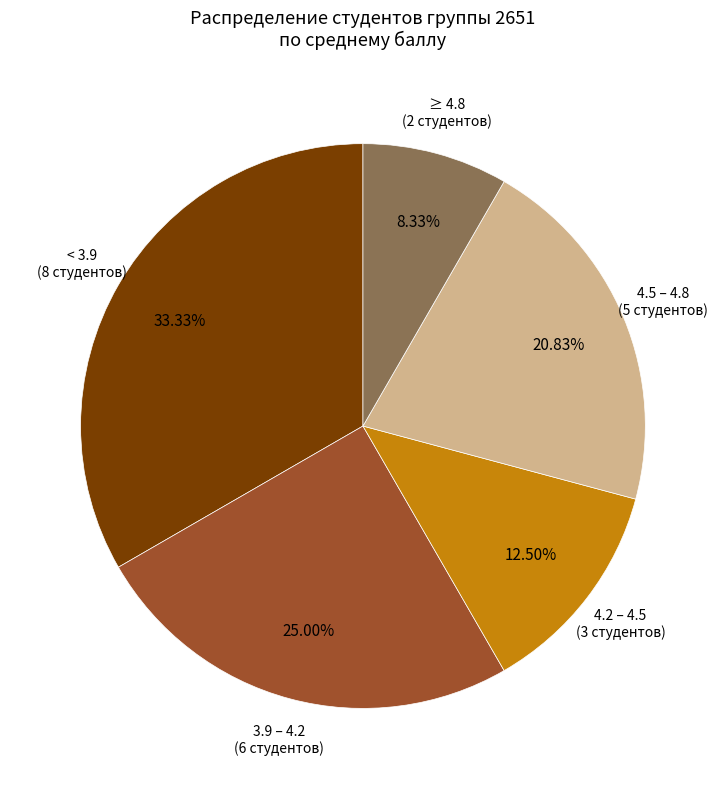

How many segments does this pie chart have?

5